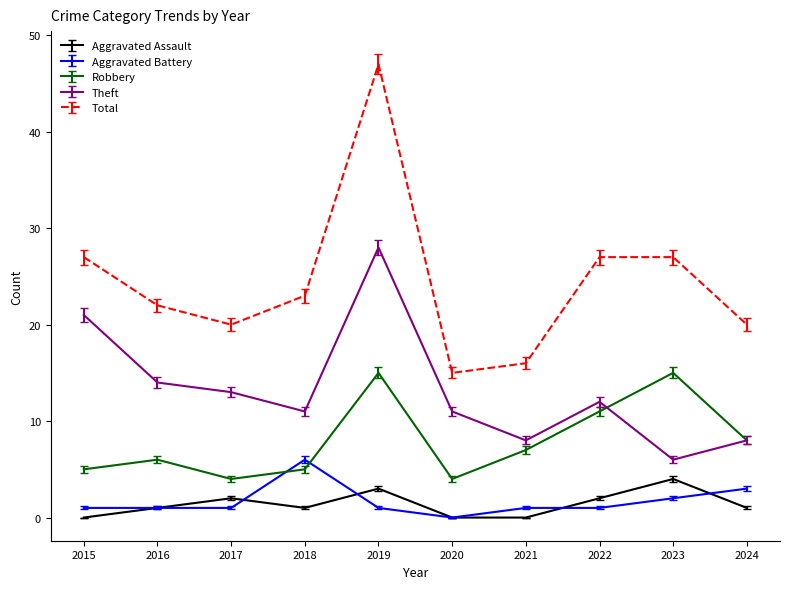

True or false: Aggravated Assault has a value of 5 at 2019.

False